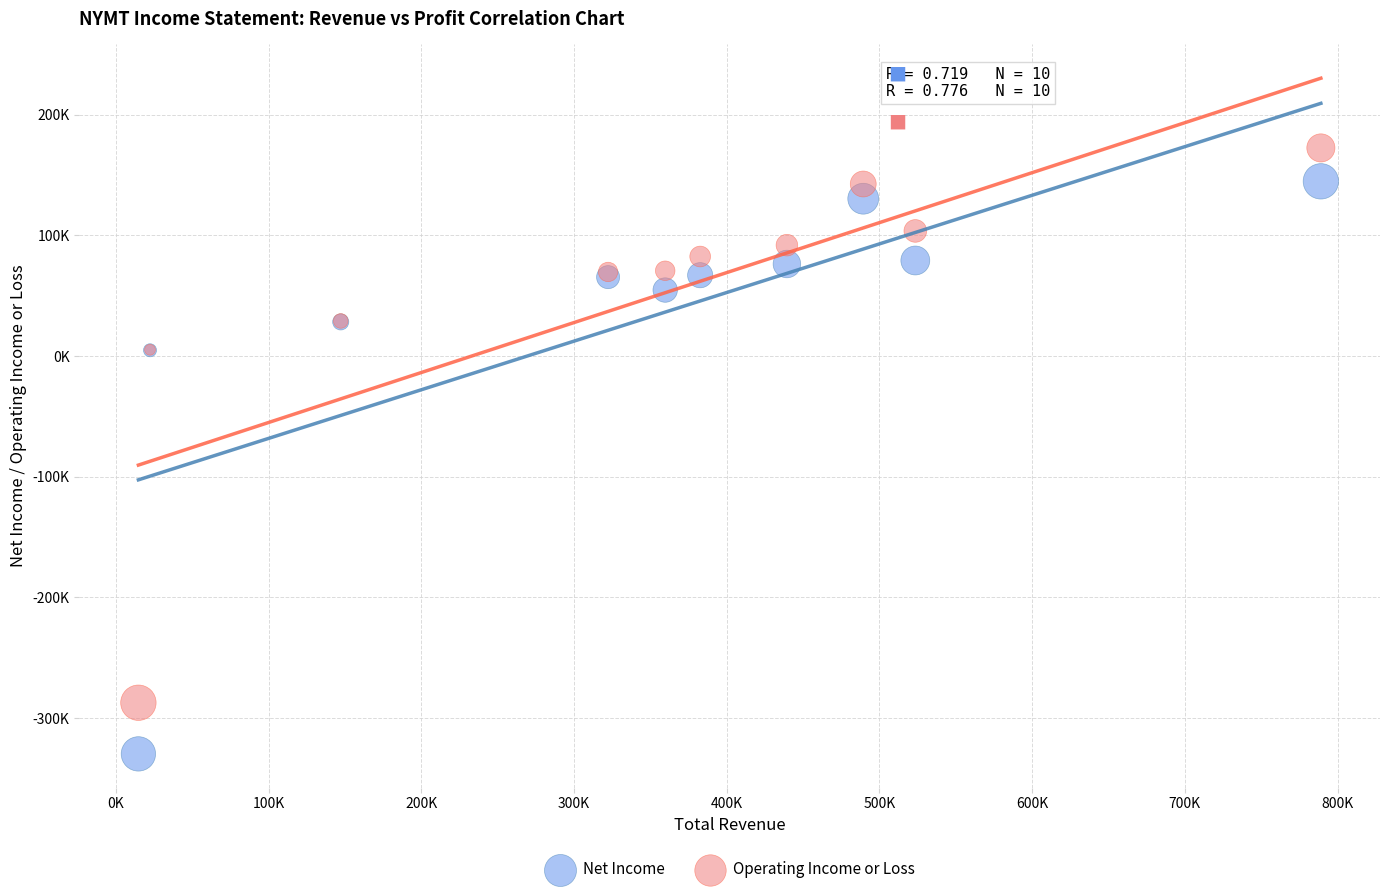

Which series reaches the maximum Y coordinate?

Operating Income or Loss